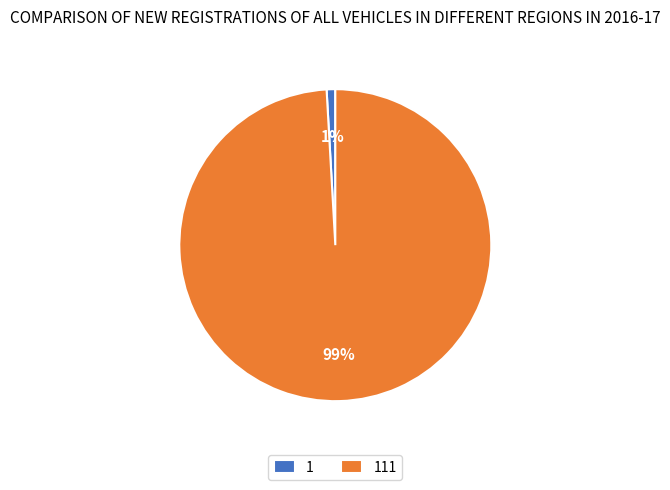

Which slice is the smallest?

1